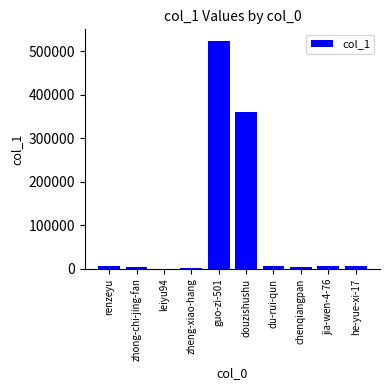

Where is the data nearest to the value 262080?

douzishushu